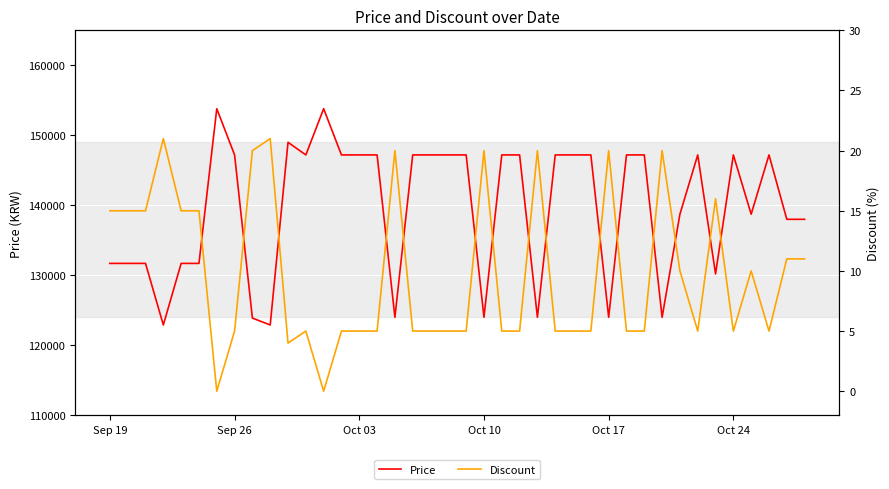

What is the highest value of the Price series?

153800